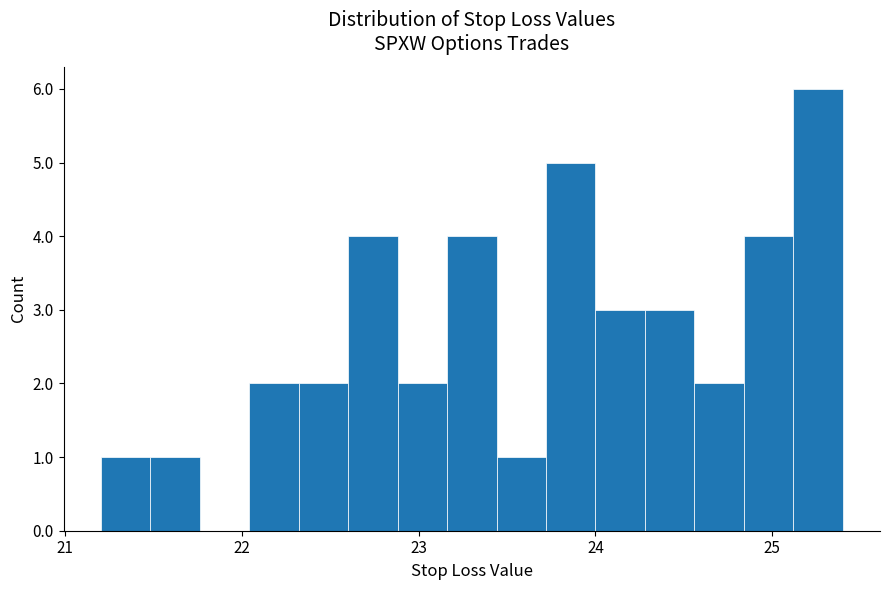

Read against the x-axis, roughly where is the centre of the tallest bar?

25.3